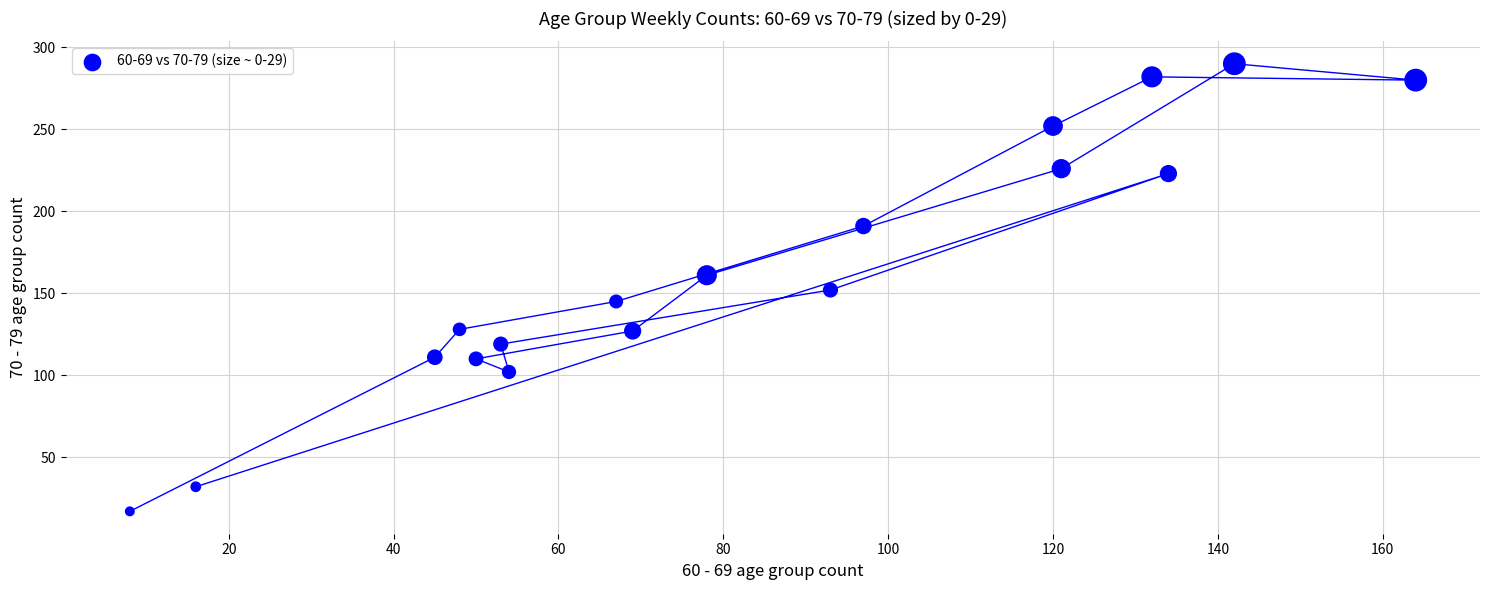

What is the range of Y values (max minus min)?

273